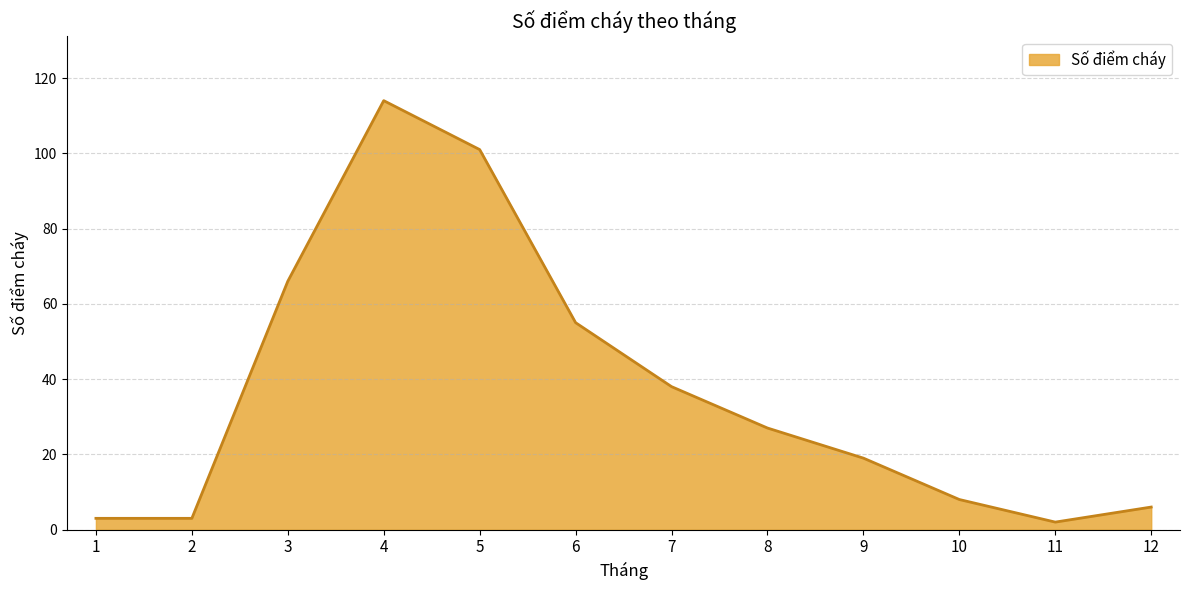

What is the greatest value displayed?

114